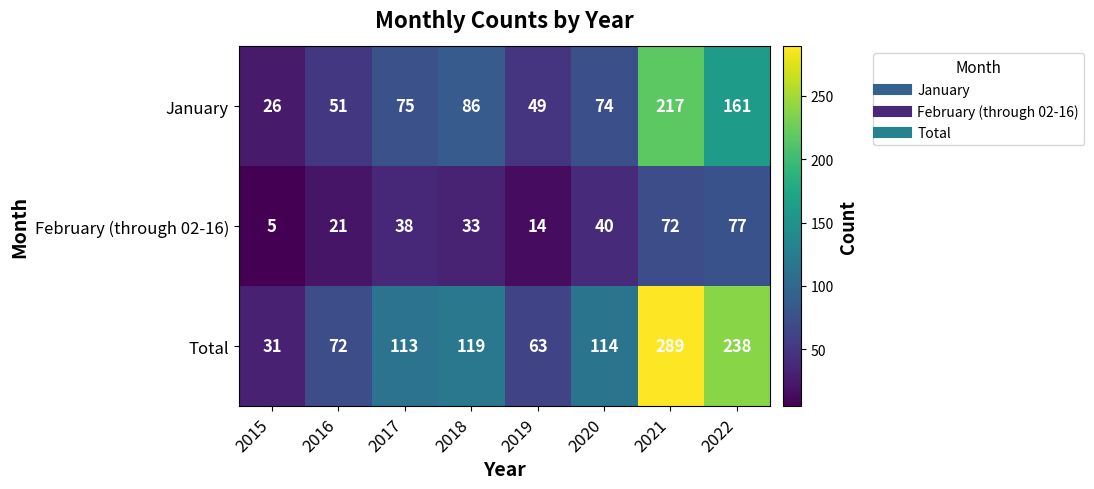

What is the sum of the February (through 02-16) values at 2015 and 2016?

26